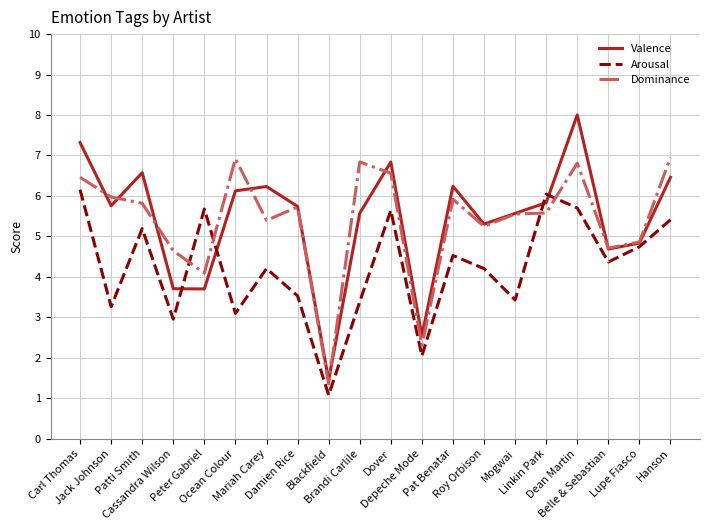

True or false: Valence and Arousal intersect in this chart.

True